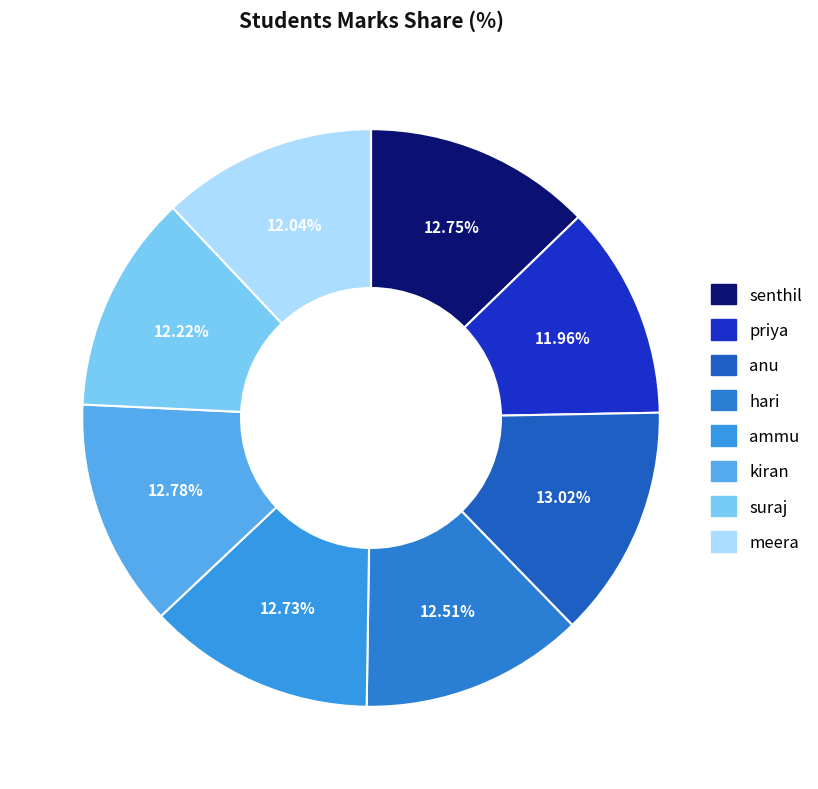

Approximately how many times larger is the value at suraj compared to kiran?

1.0